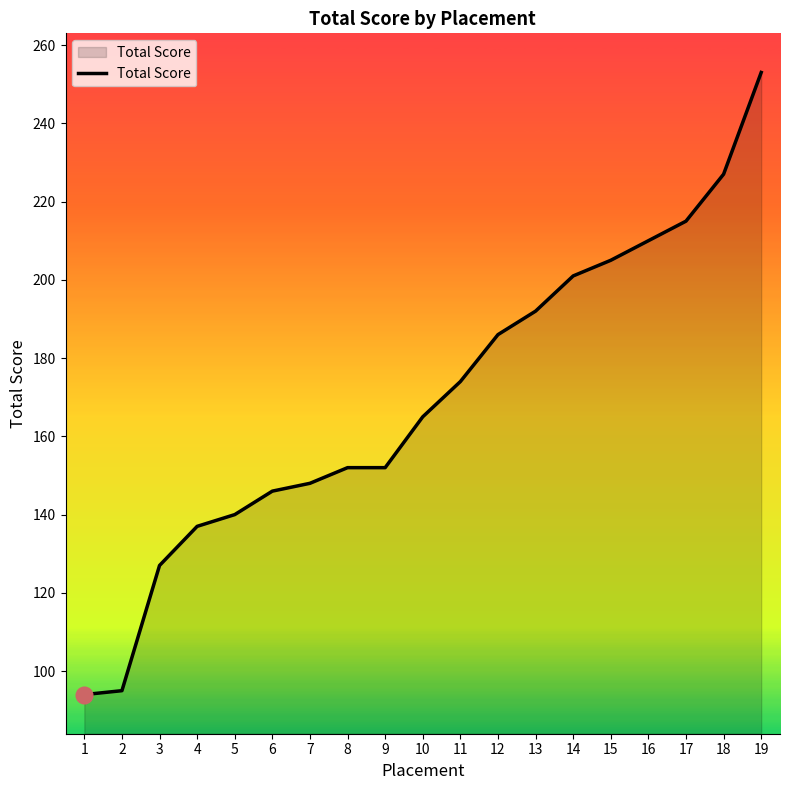

Which label corresponds to the largest value in the chart?

19